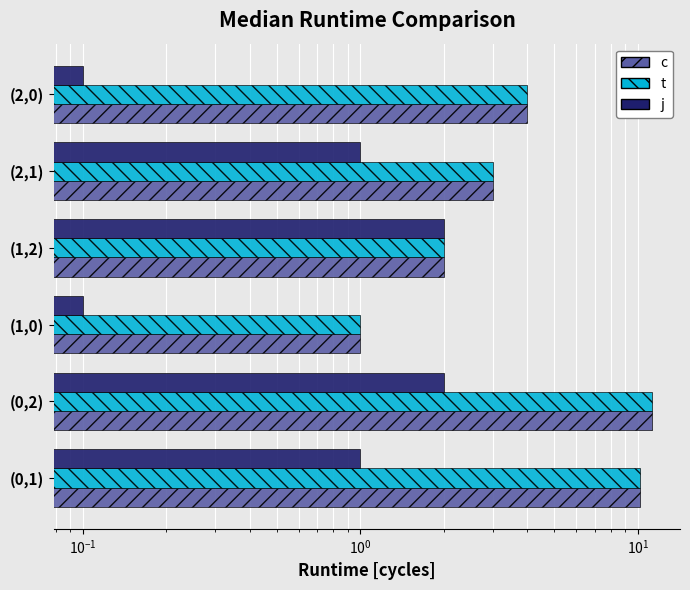

Which series has the largest total across all categories?

c